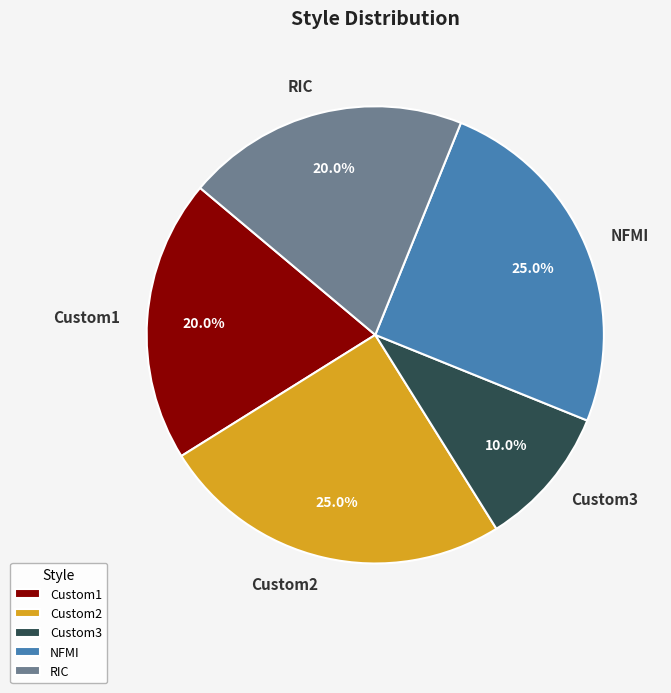

What percentage is NOT represented by NFMI?

75.0%